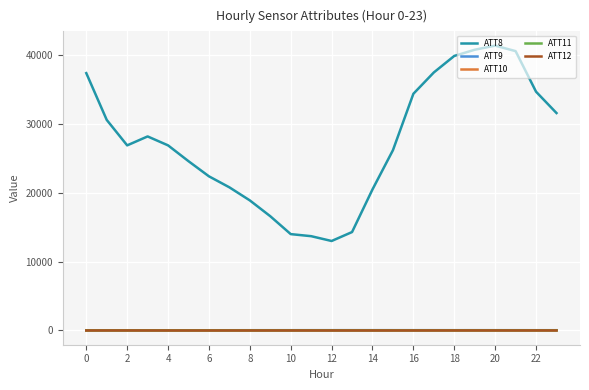

What are all the series names shown in the legend?

ATT8, ATT9, ATT10, ATT11, ATT12